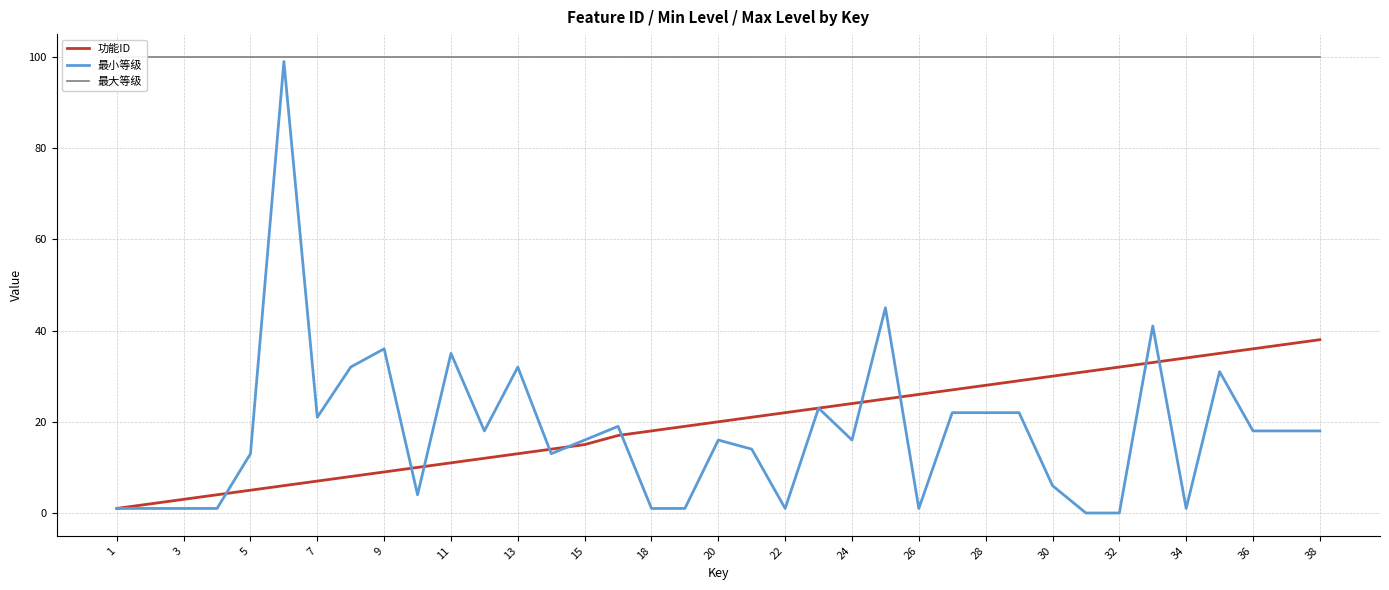

What is the minimum value for 功能ID?

1